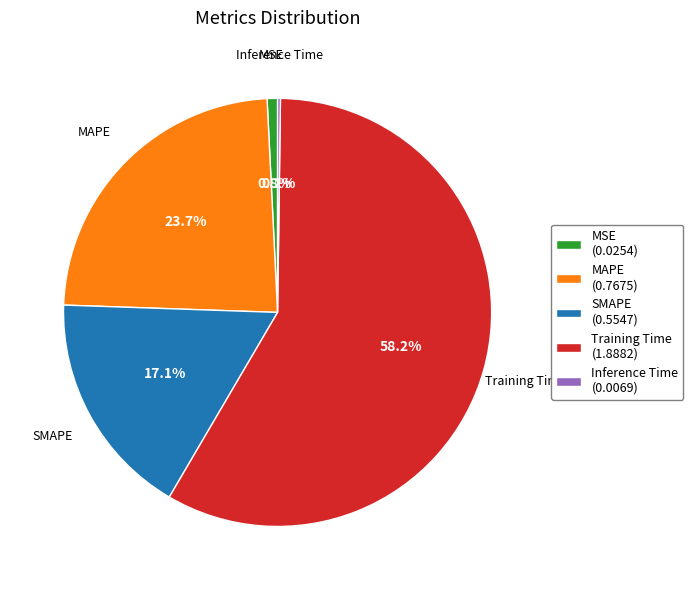

Is it true that MAPE is 24% of the pie?

True